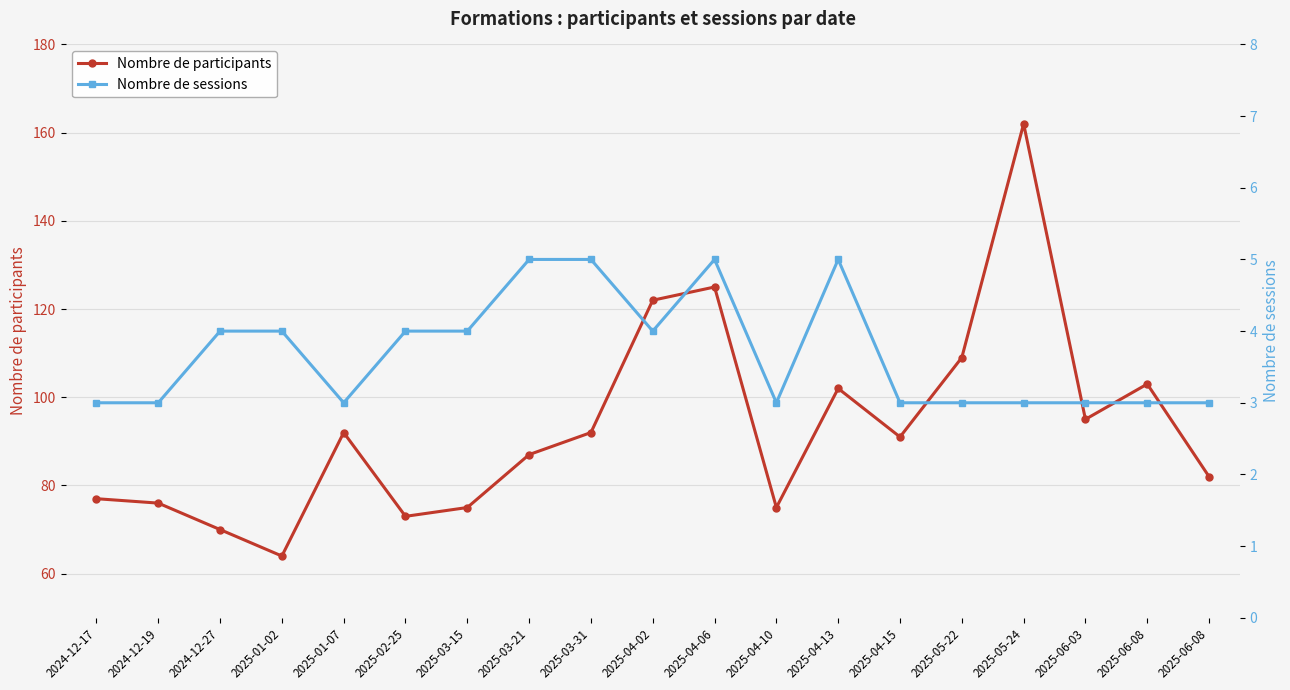

Is it true that Nombre de sessions equals 5 at 2025-03-21?

True